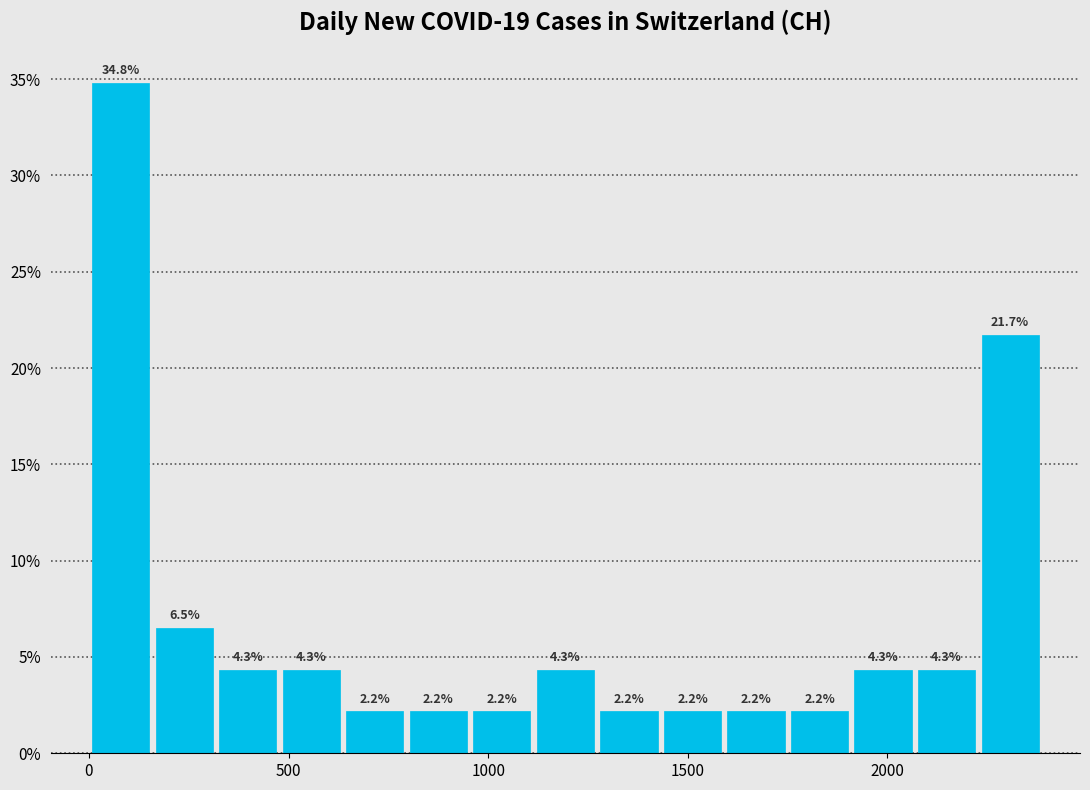

Around what value on the x-axis is the tallest bar? Give the approximate position of its centre, as read against the axis.

100